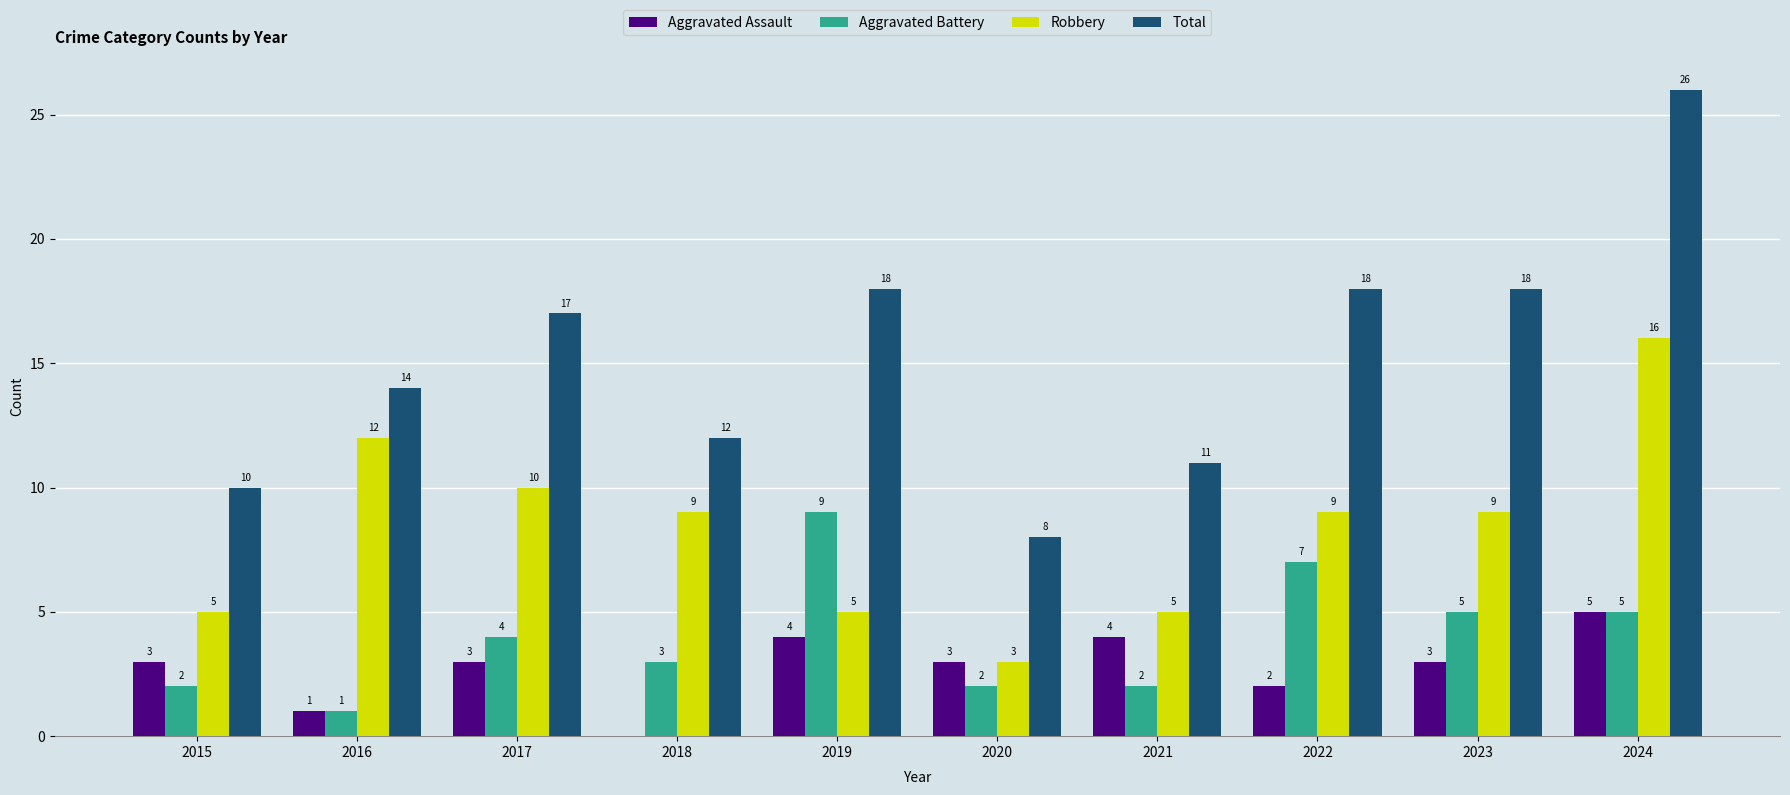

At which label is Total closest to 17?

2017